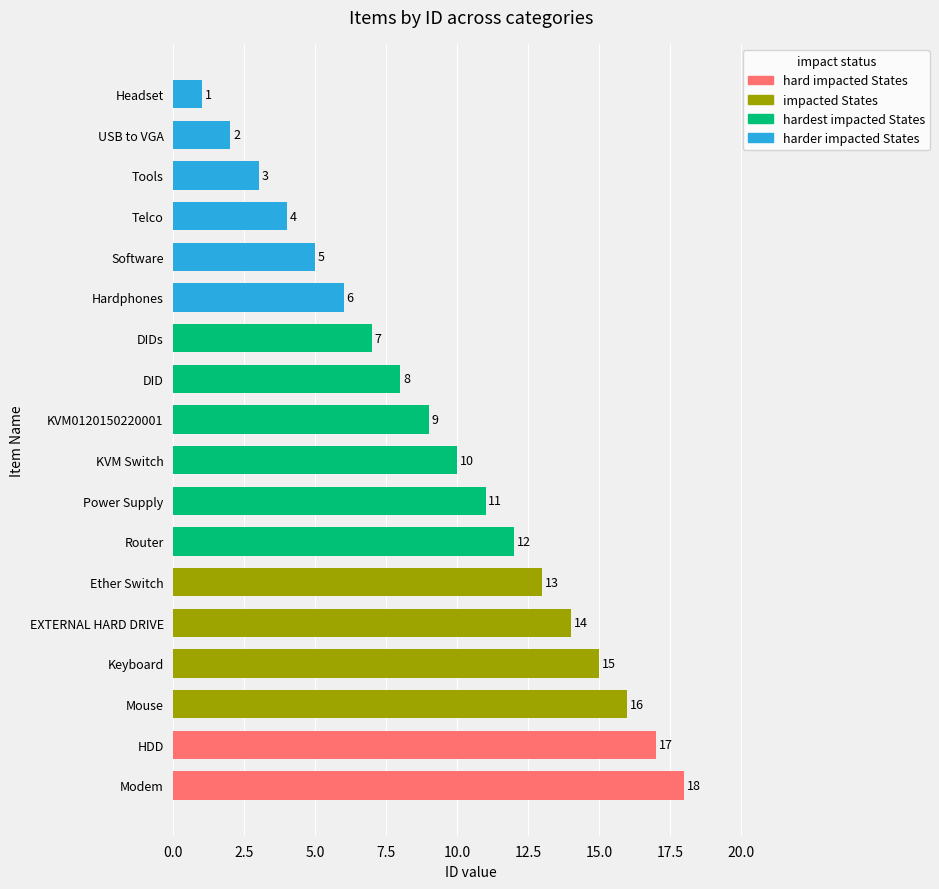

Between Power Supply and Tools, which is larger?

Power Supply